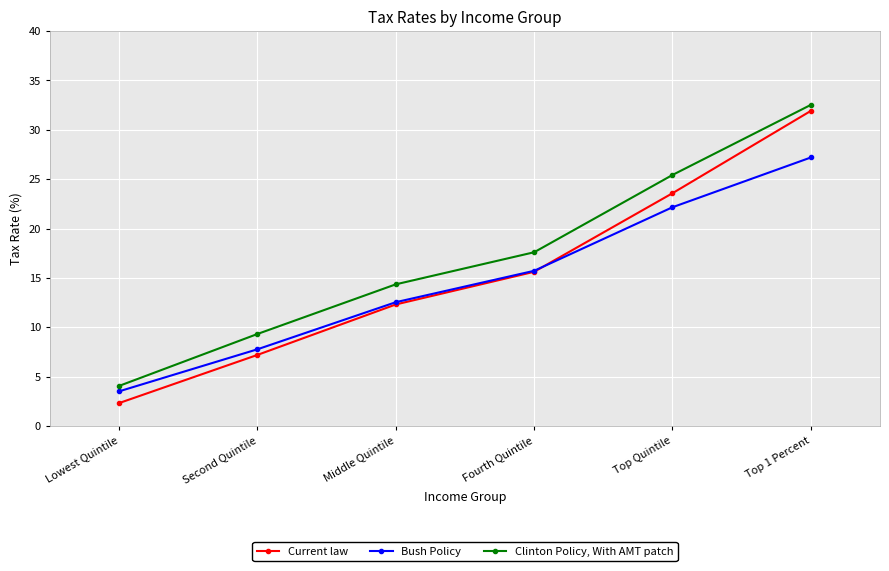

Which category has the highest value in the Clinton Policy, With AMT patch series?

Top 1 Percent